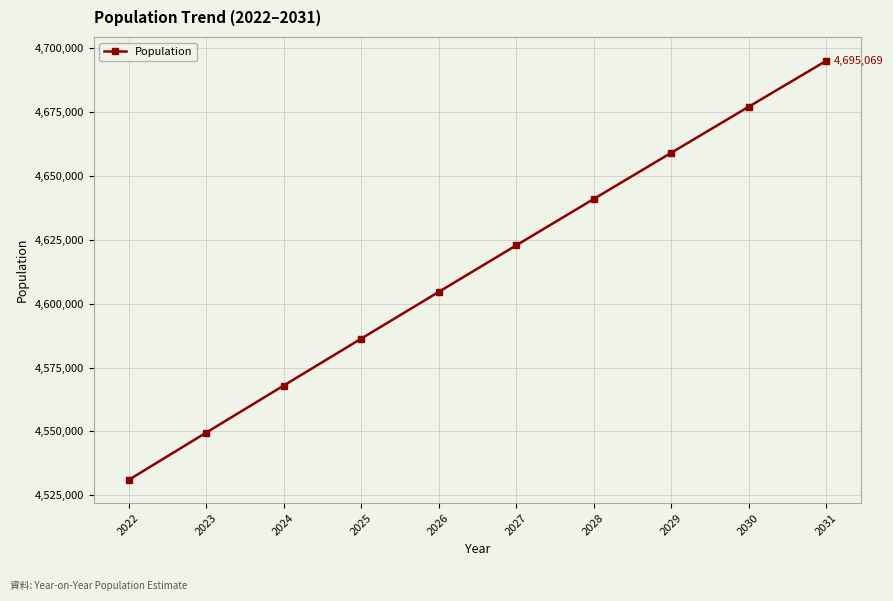

True or false: the data shows 6844729.1 at 2030.

False